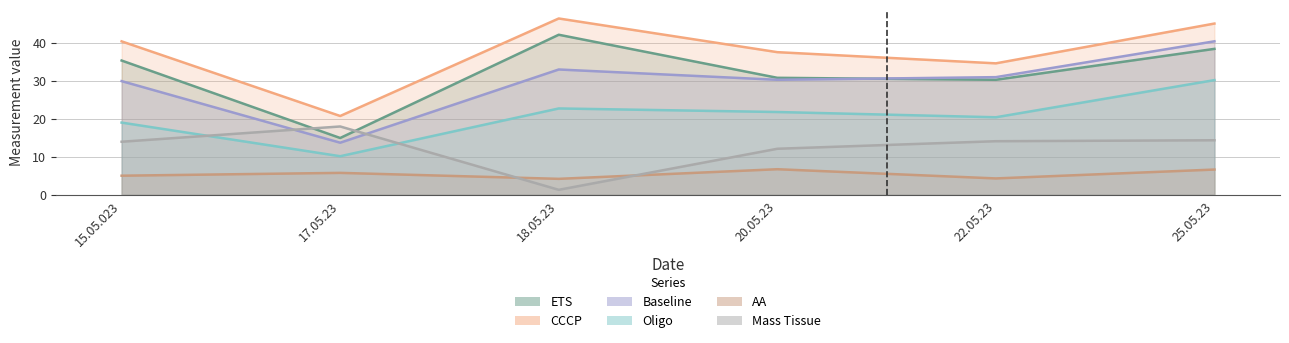

Which series has the largest total across all categories?

CCCP